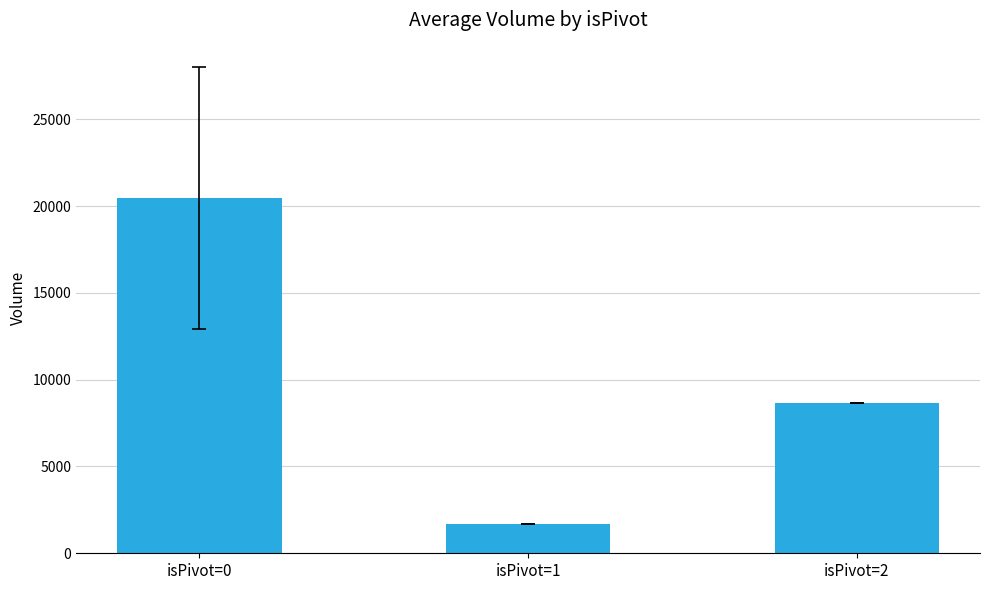

How many distinct data groups are displayed?

1